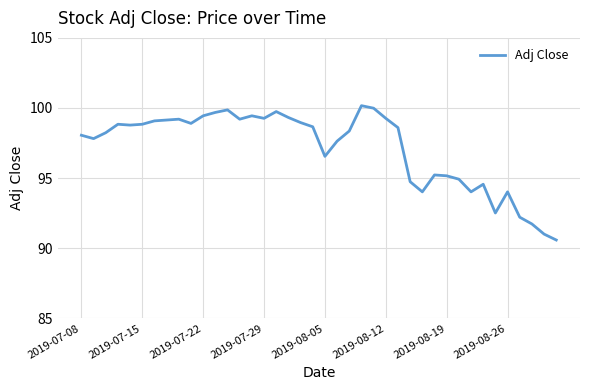

What is the minimum value shown in the chart?

90.6